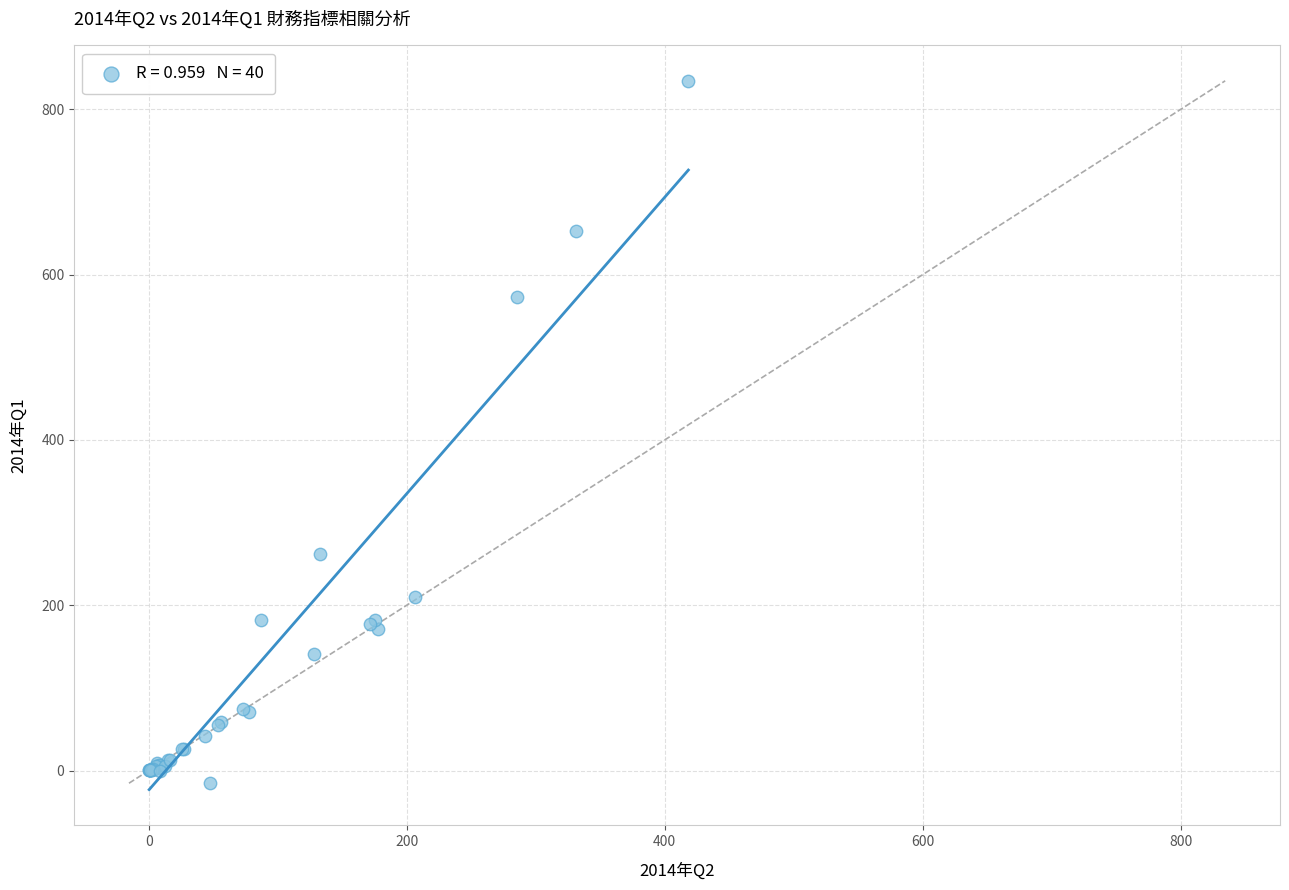

What Y value in the scatter plot is closest to 409?

261.7